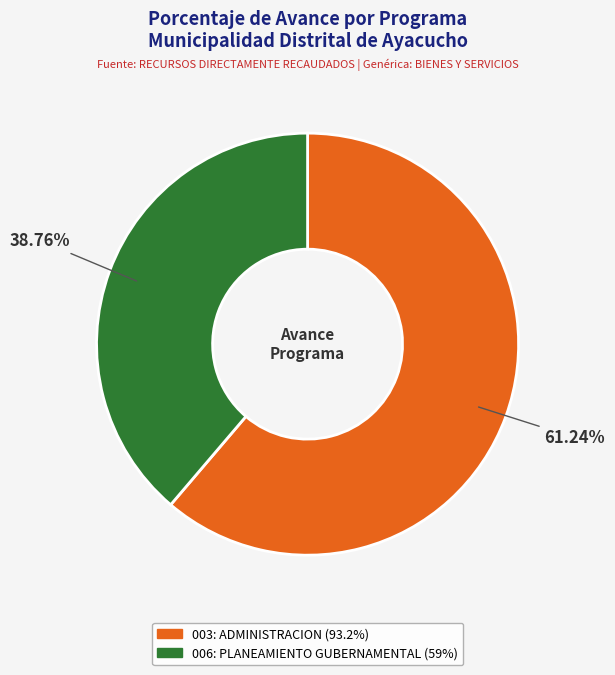

Count the number of slices in the pie.

2